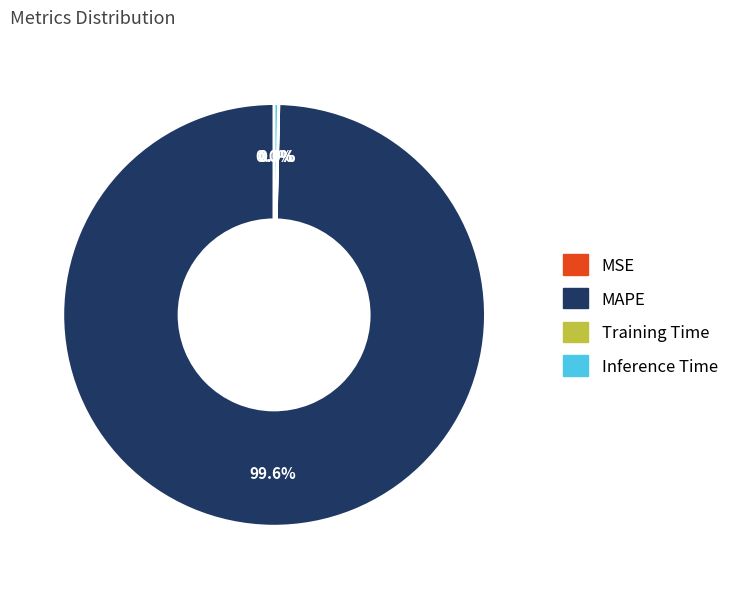

What is the majority slice?

MAPE